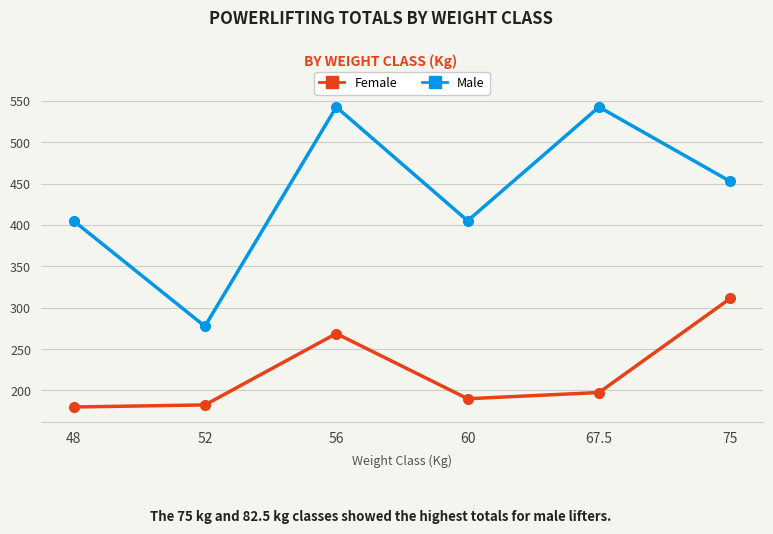

At which category is the sum across all series the highest?

56